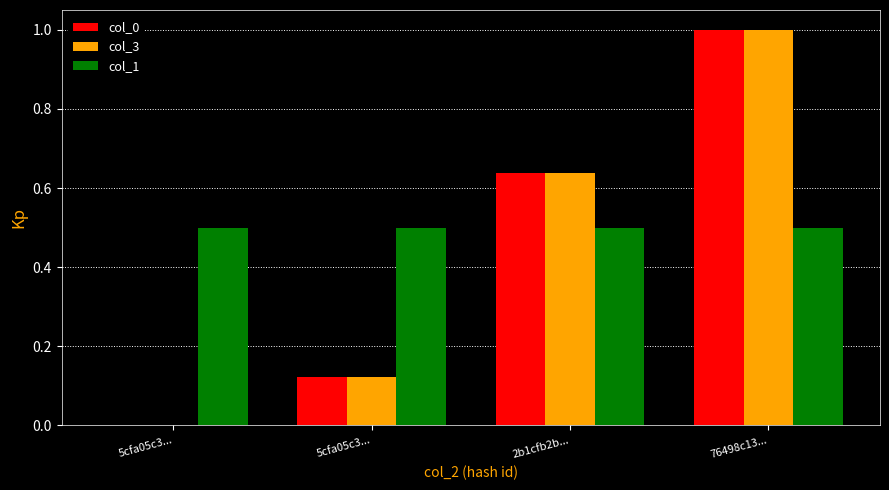

What is the difference between the highest and lowest values at 5cfa05c3...?

0.5